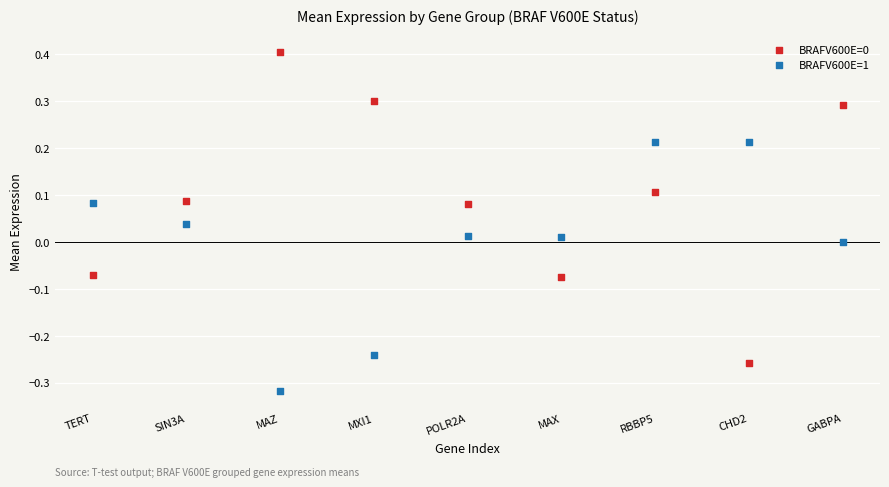

Which series contains the lowest Y value?

BRAFV600E=1